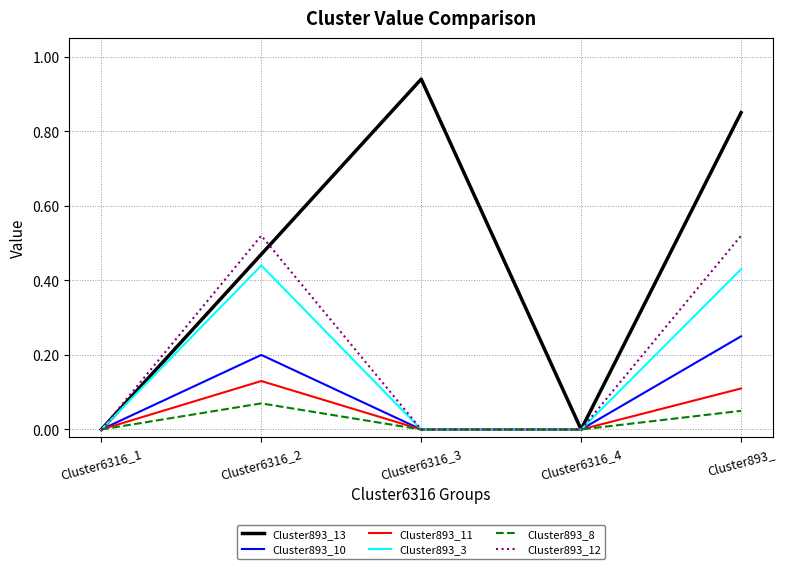

Which series has the largest range (max minus min)?

Cluster893_13